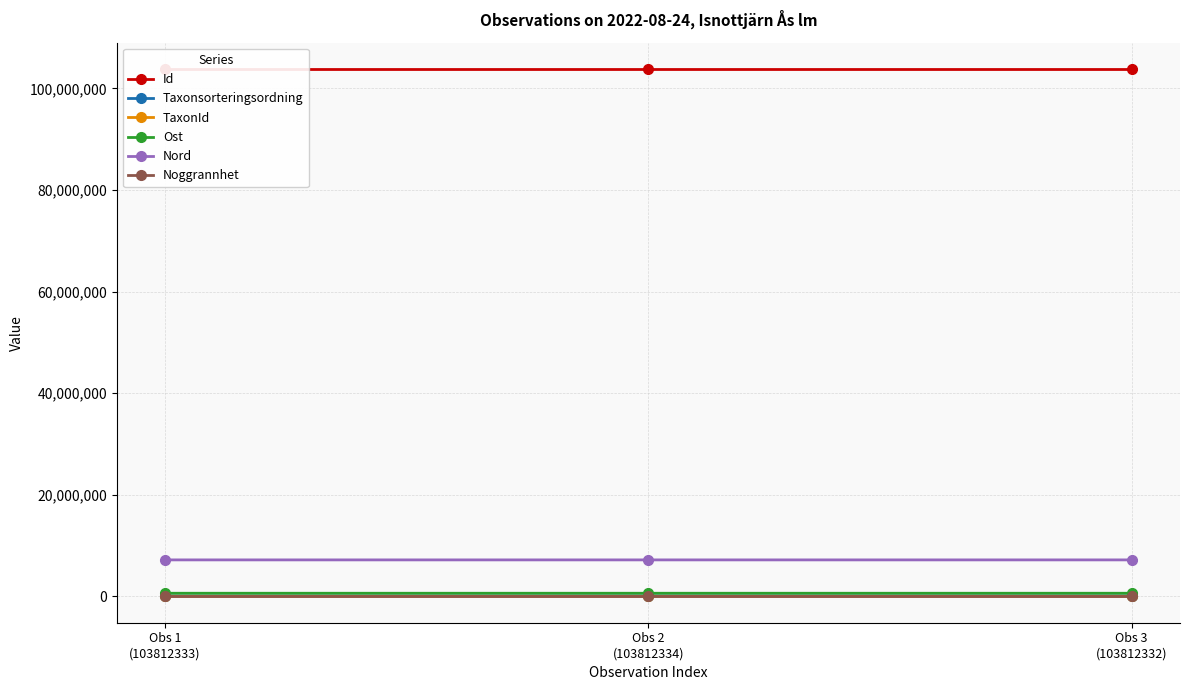

Which series has the largest total across all categories?

Id